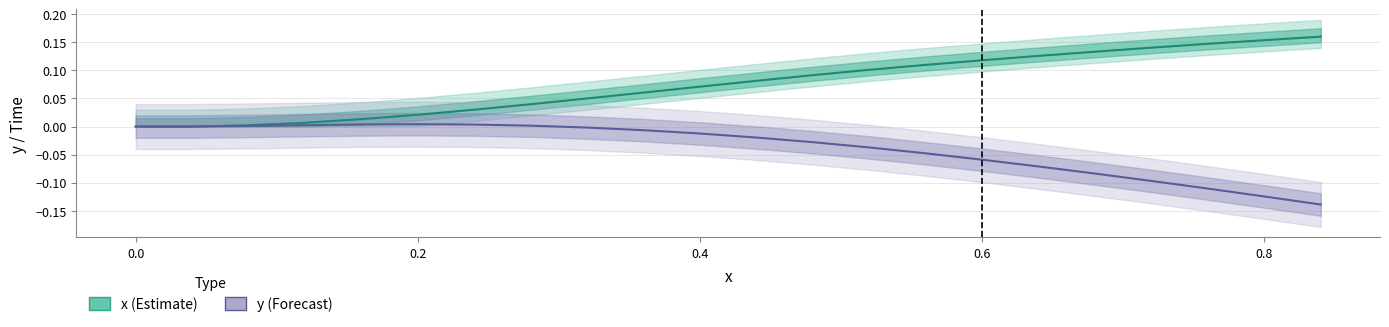

The x (Estimate) series shows 0.0 at 0.6. True or false?

False